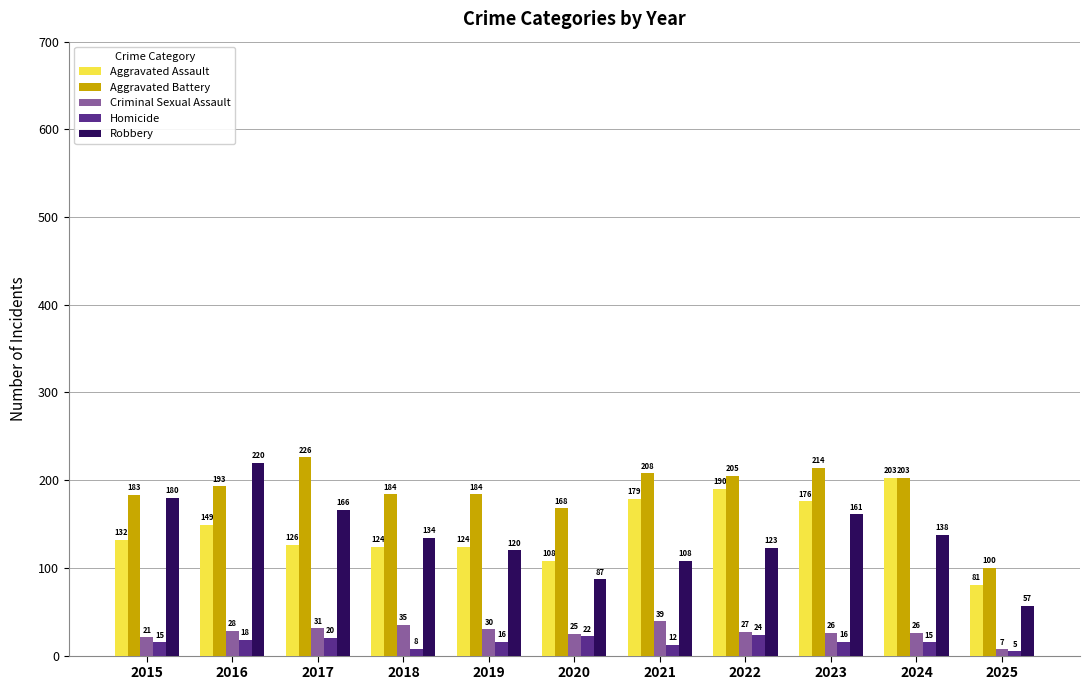

What is the average value of the Homicide series?

16